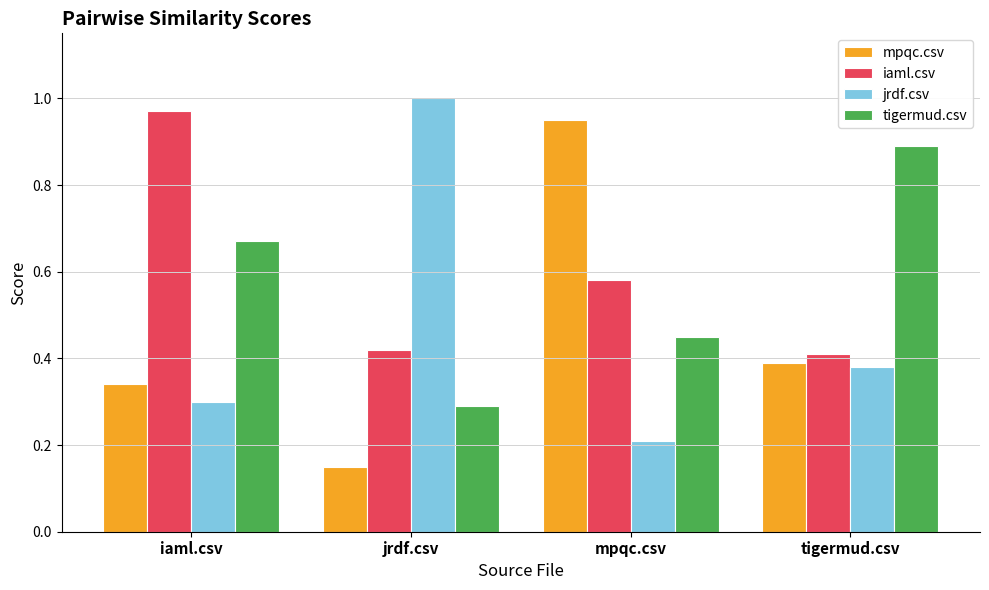

Is the value of jrdf.csv at tigermud.csv greater than the value of mpqc.csv at iaml.csv?

Yes